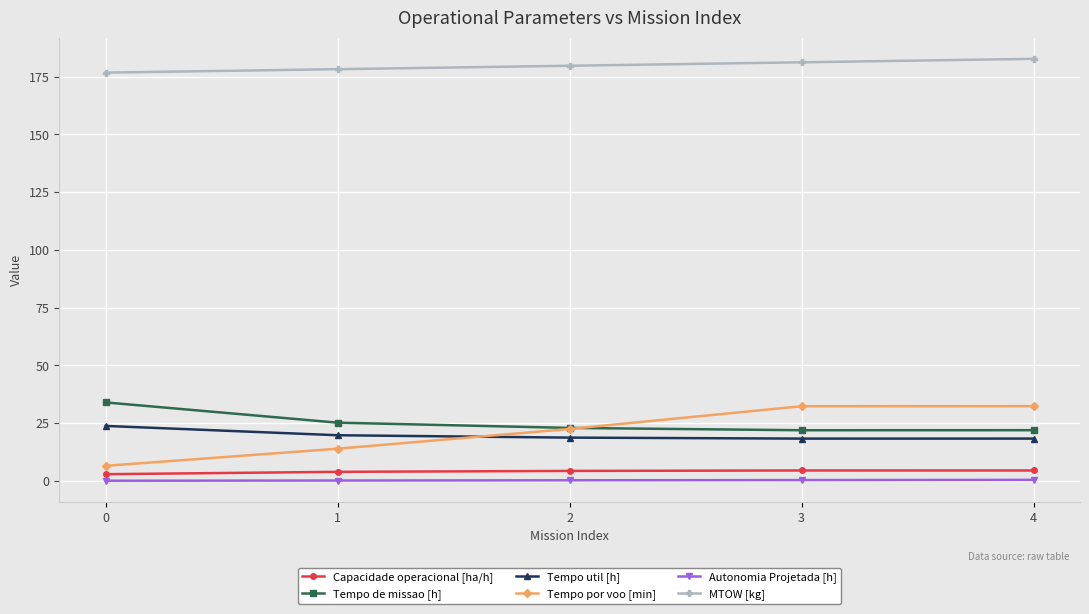

The Tempo de missao [h] series shows 44.4 at 0. True or false?

False